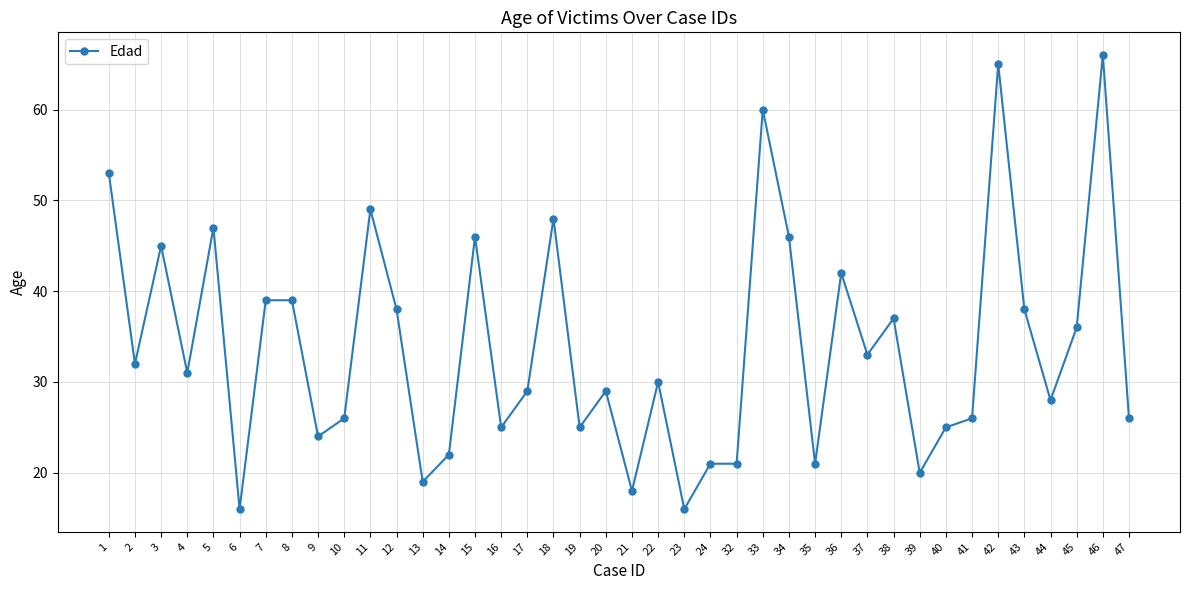

True or false: the data shows 18 at 21.

True